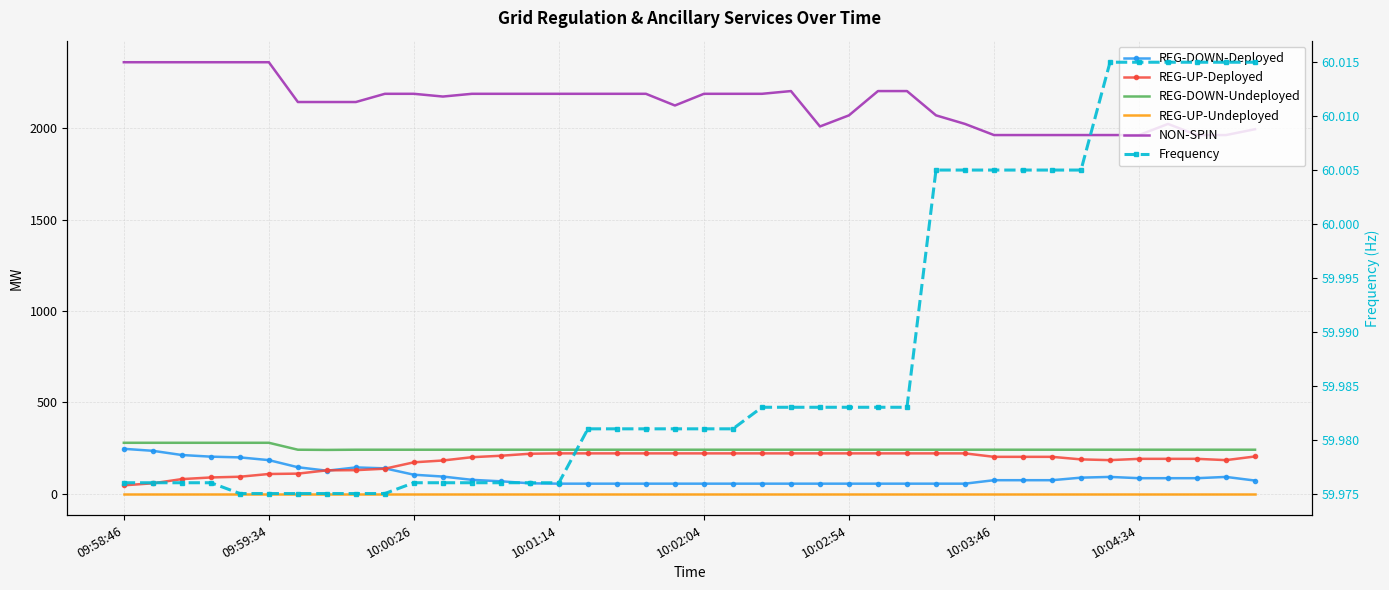

True or false: REG-UP-Undeployed has more than 2 points higher than both neighbors.

False